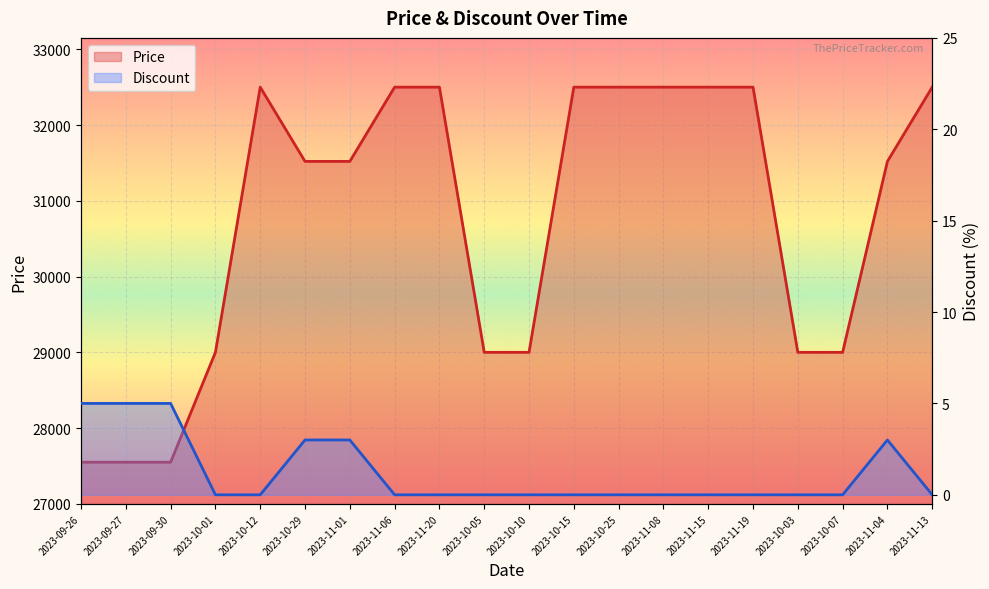

Which series changed the most between 2023-09-30 and 2023-11-01?

Price